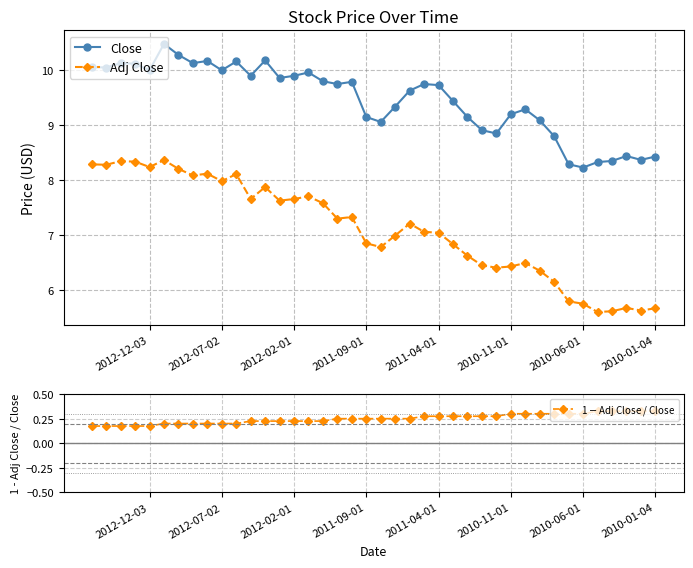

What is the highest value of the Close series?

10.5